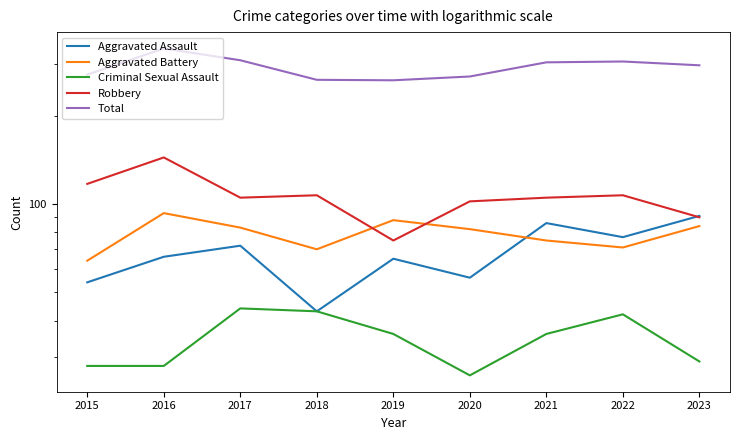

Reading right to left, list all the values displayed in this chart.

Aggravated Assault: 91	77	86	56	65	43	72	66	54
Aggravated Battery: 84	71	75	82	88	70	83	93	64
Criminal Sexual Assault: 29	42	36	26	36	43	44	28	28
Robbery: 90	107	105	102	75	107	105	144	117
Total: 297	306	304	272	264	265	309	339	276